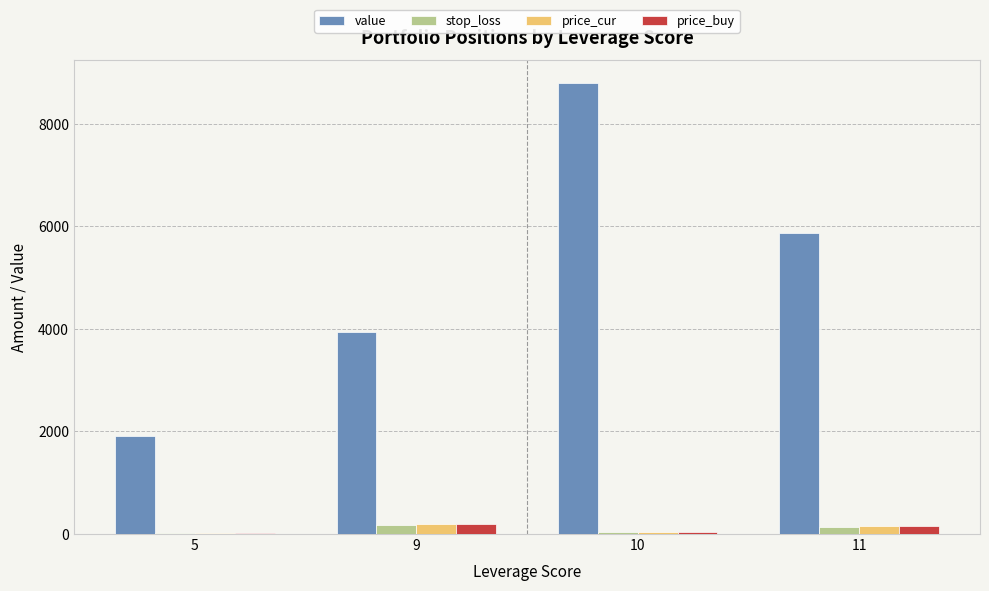

What is the highest value of the price_cur series?

198.7